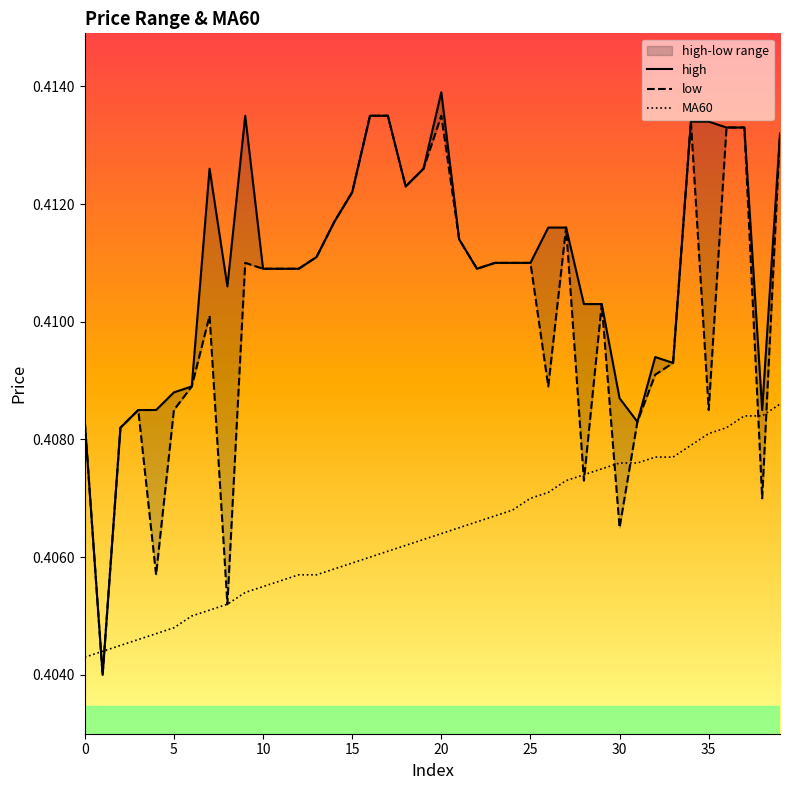

What are all the series names shown in the legend?

high, low, MA60